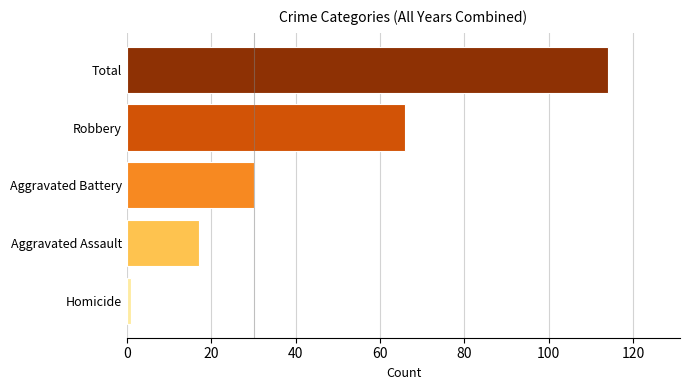

List the labels in order of value, largest first.

Total, Robbery, Aggravated Battery, Aggravated Assault, Homicide